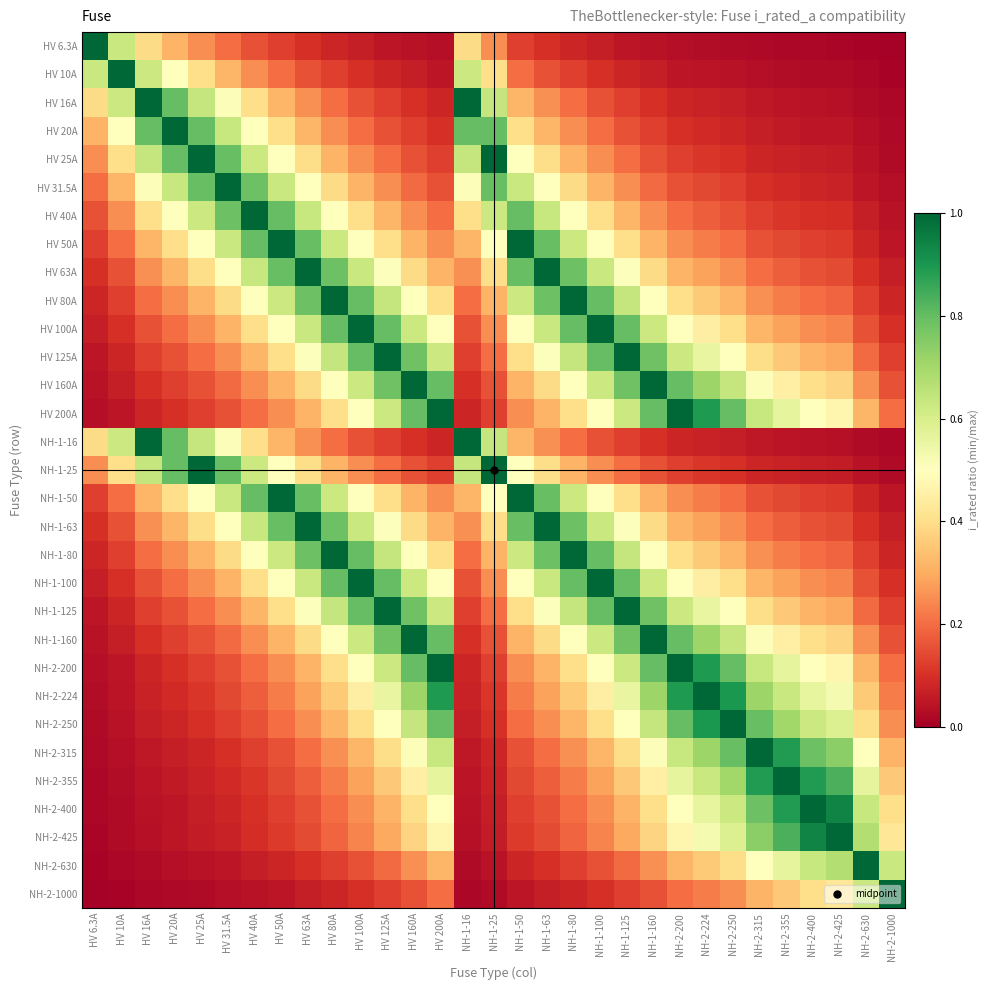

What is the spread (max minus min) of values at NH-2-200?

1.0